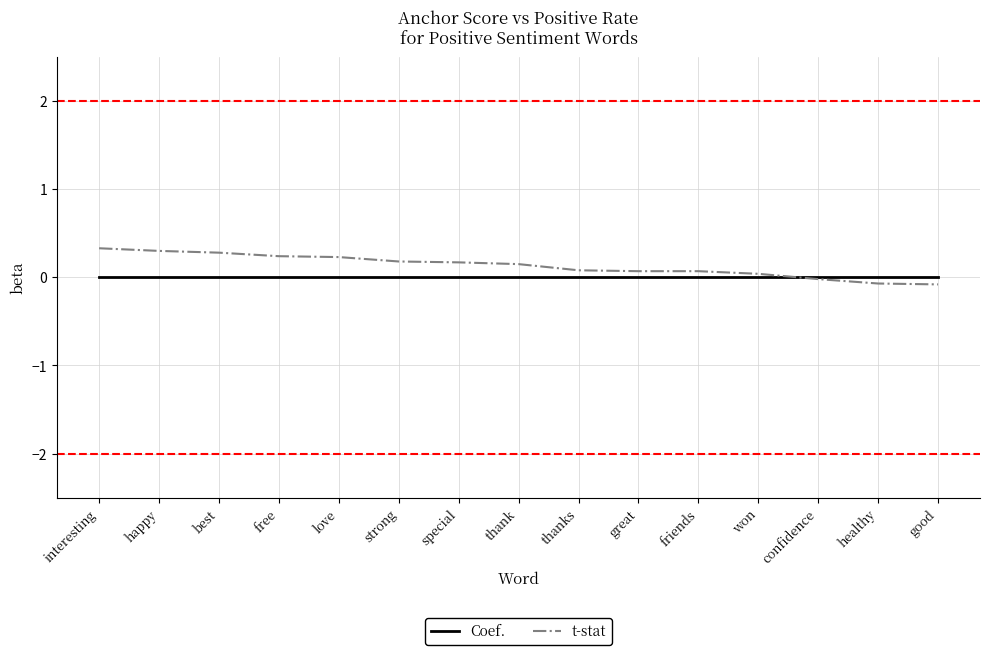

Which series has the largest total across all categories?

t-stat